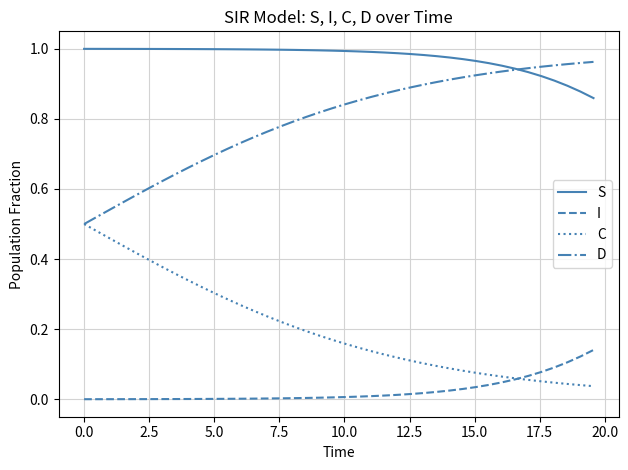

True or false: D and I intersect in this chart.

False